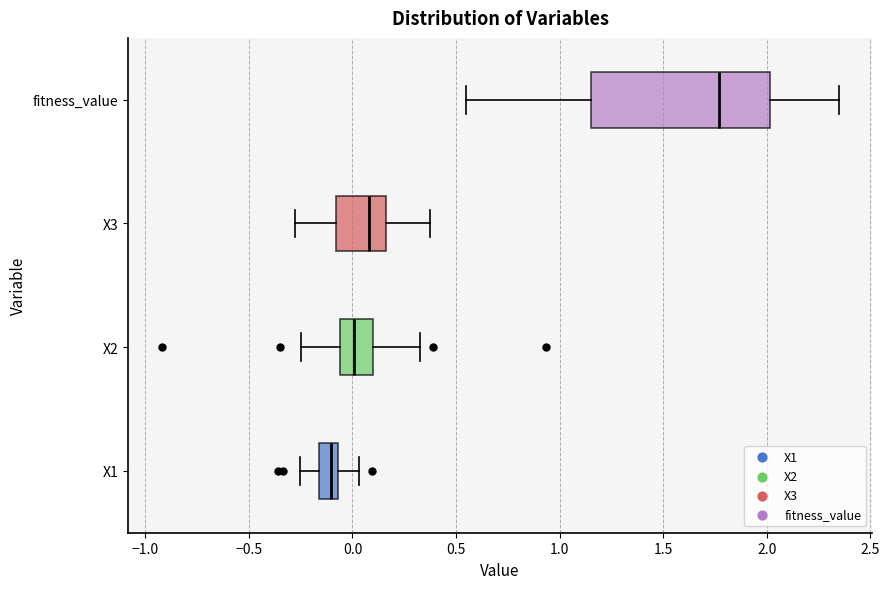

Which box is the widest, from its left edge to its right edge?

fitness_value